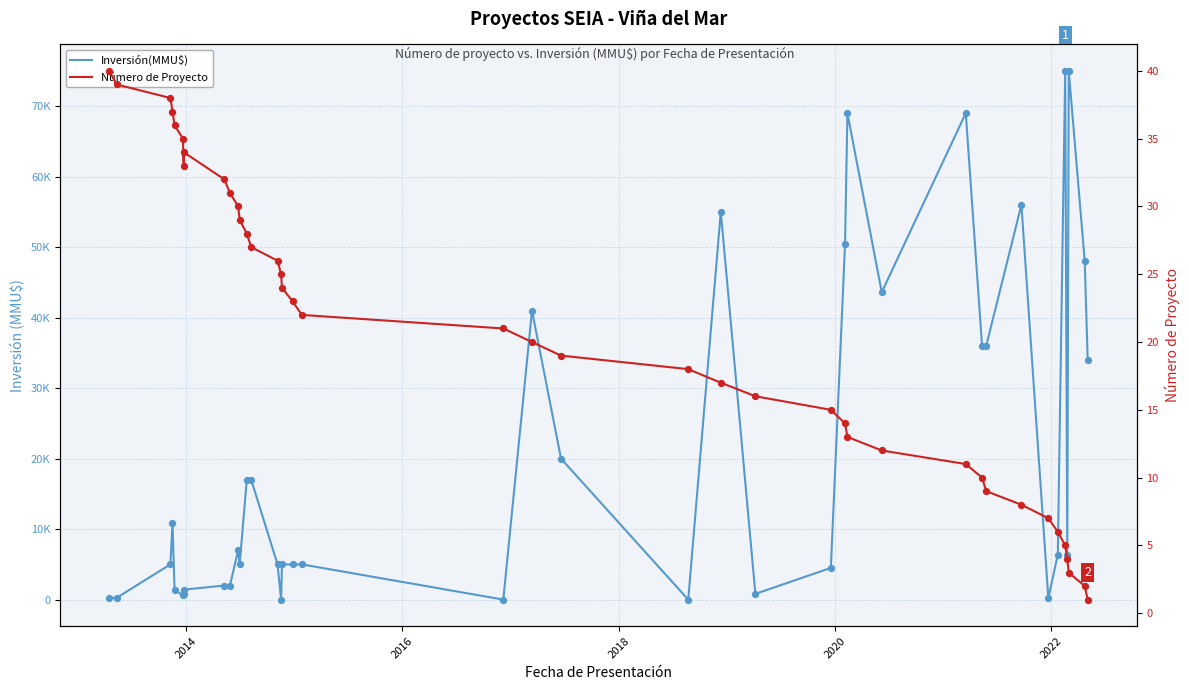

Which series has the largest total across all categories?

Inversión(MMU$)